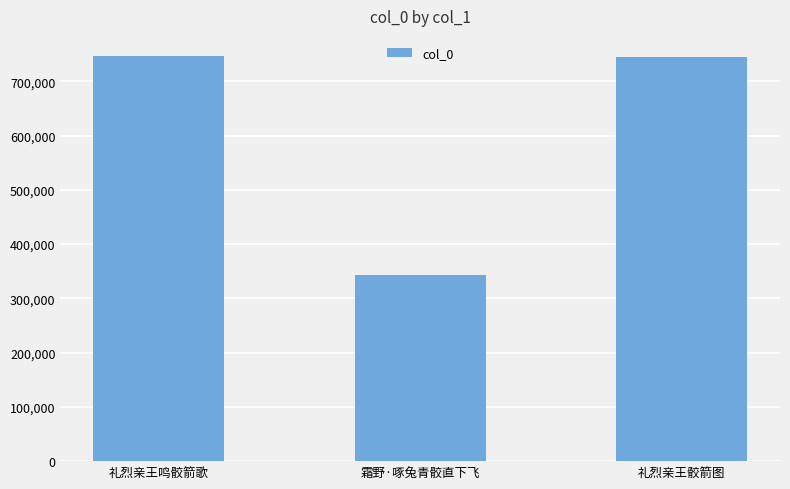

What is the approximate value at 礼烈亲王骹箭图?

745075